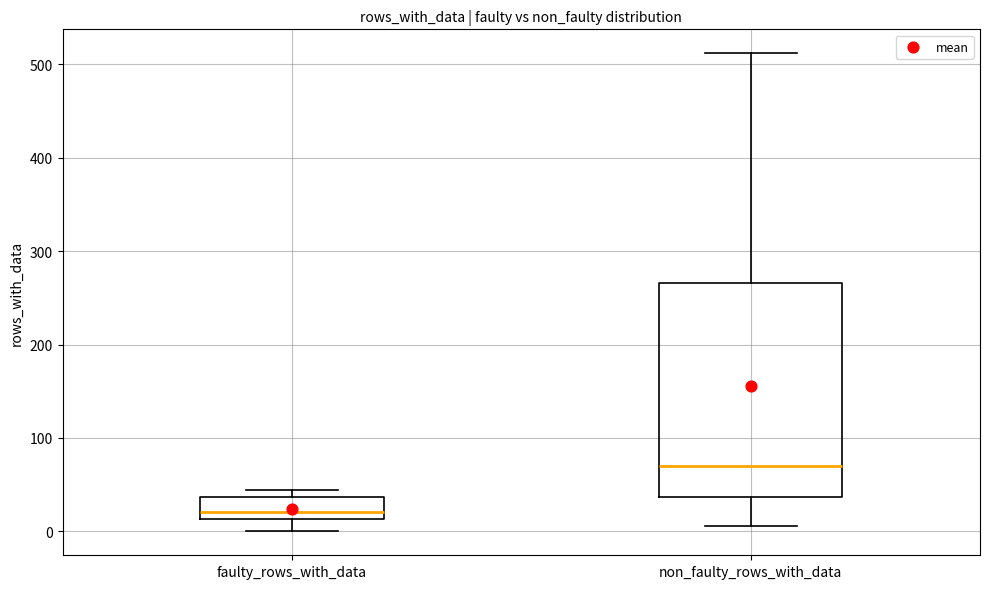

Reading left to right, transcribe this box plot: for each box, give where its median line is, the range the box spans, and where its two whiskers end, as read against the y-axis. The values are not printed on the chart, so give them approximately, as read against the axis.

faulty_rows_with_data: median 20, box 10 to 40, whiskers 0 to 40 (just above the box's upper edge)
non_faulty_rows_with_data: median 70, box 40 to 270, whiskers 10 to 510